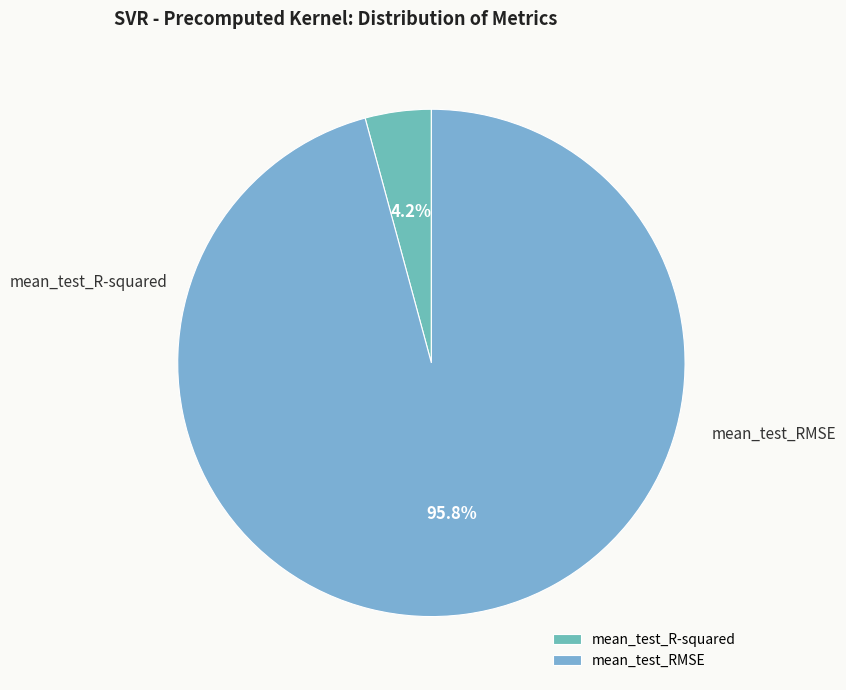

To the nearest percent, what is the average slice percentage?

50%